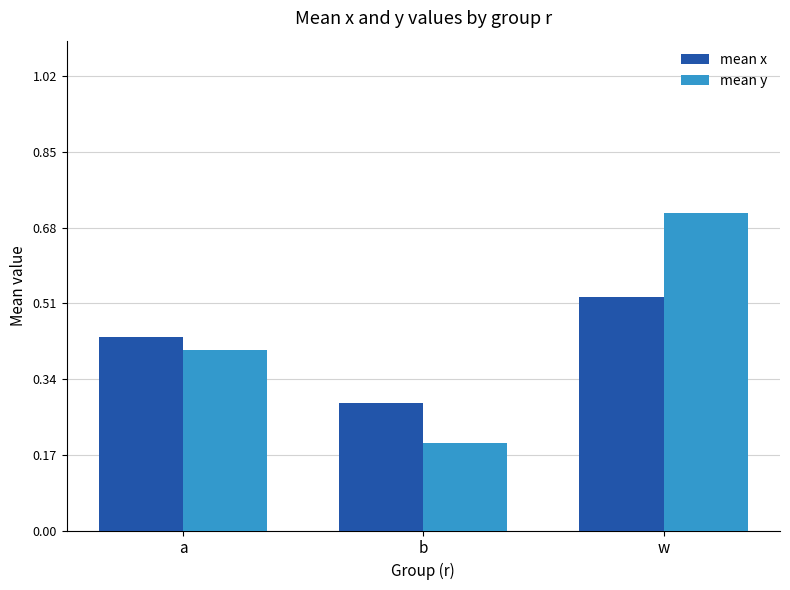

At b, list the series in order from largest to smallest.

mean x, mean y